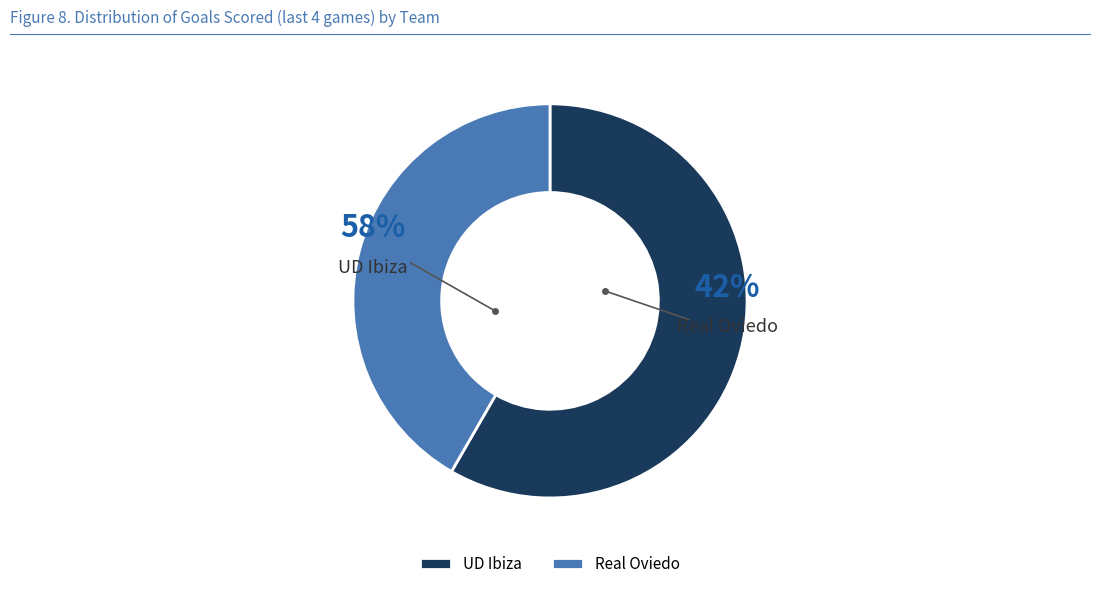

Which category has the smallest portion of the pie?

Real Oviedo